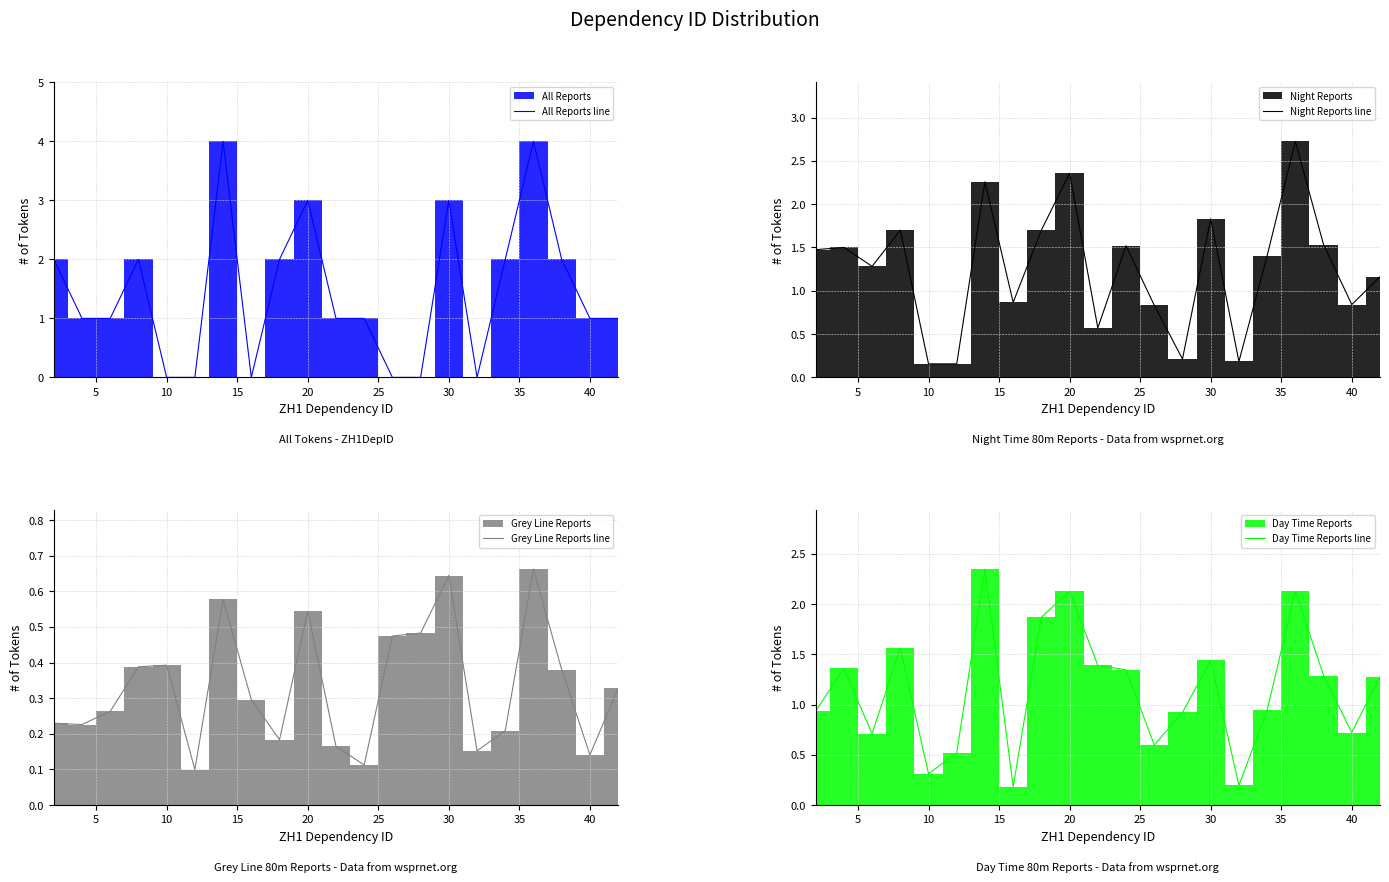

What is the maximum value for All Reports line?

4